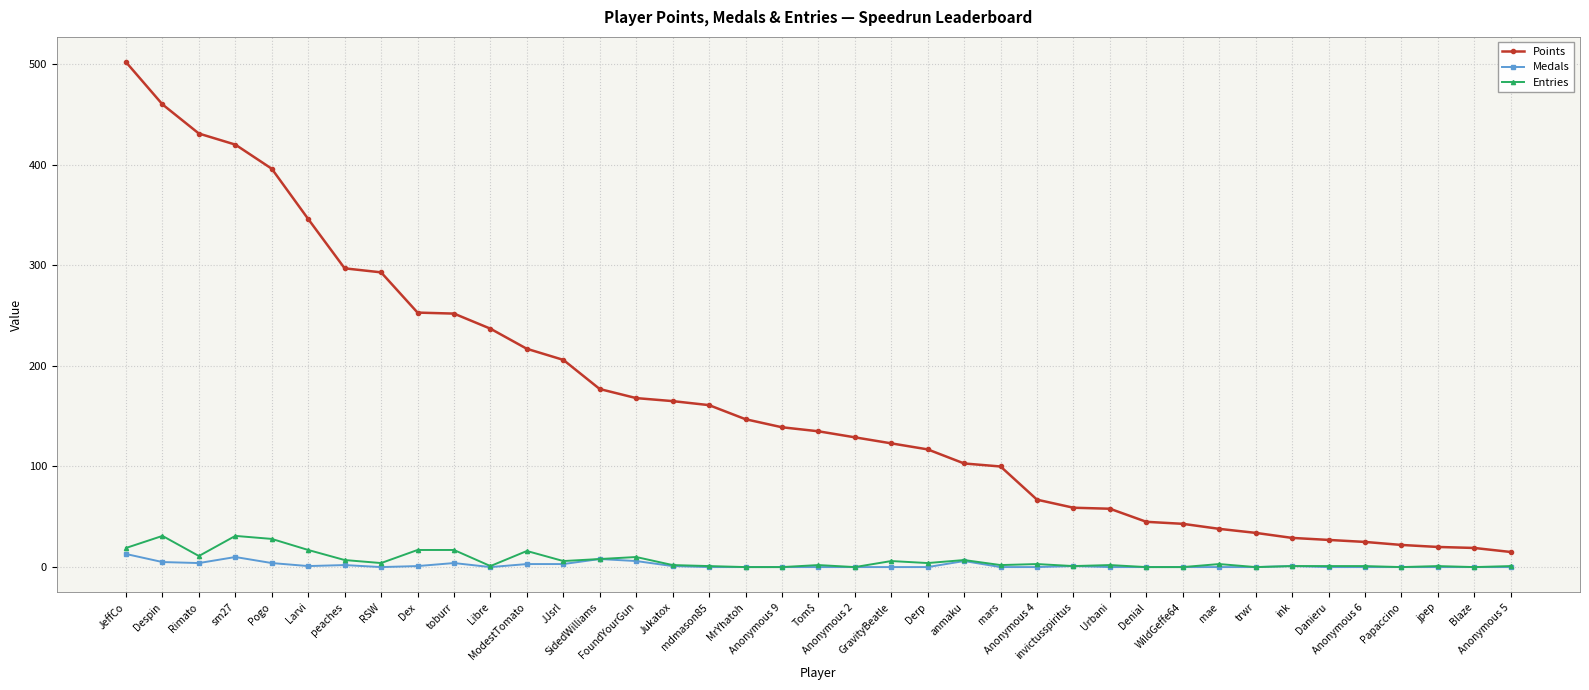

Which series has the largest range (max minus min)?

Points